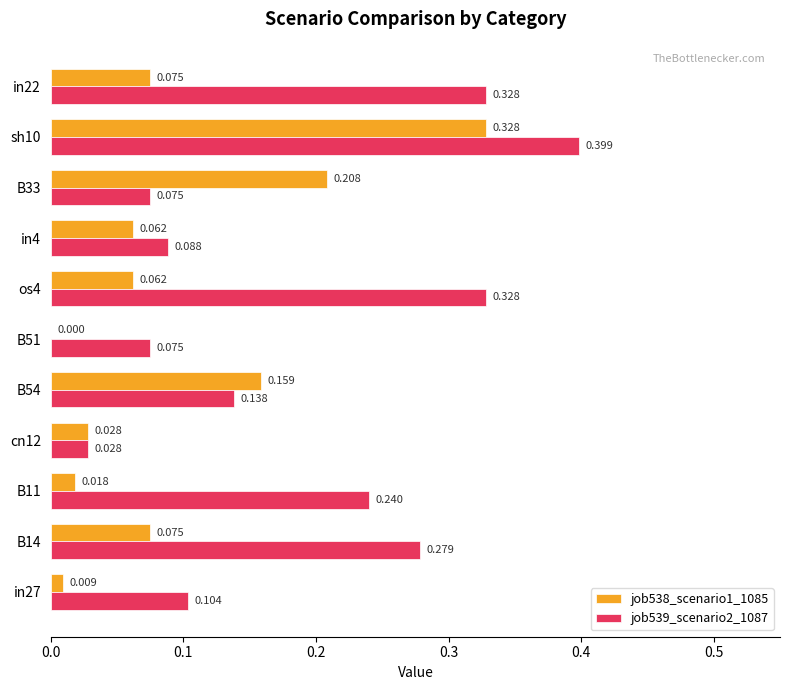

What is the maximum value shown in the chart?

0.4